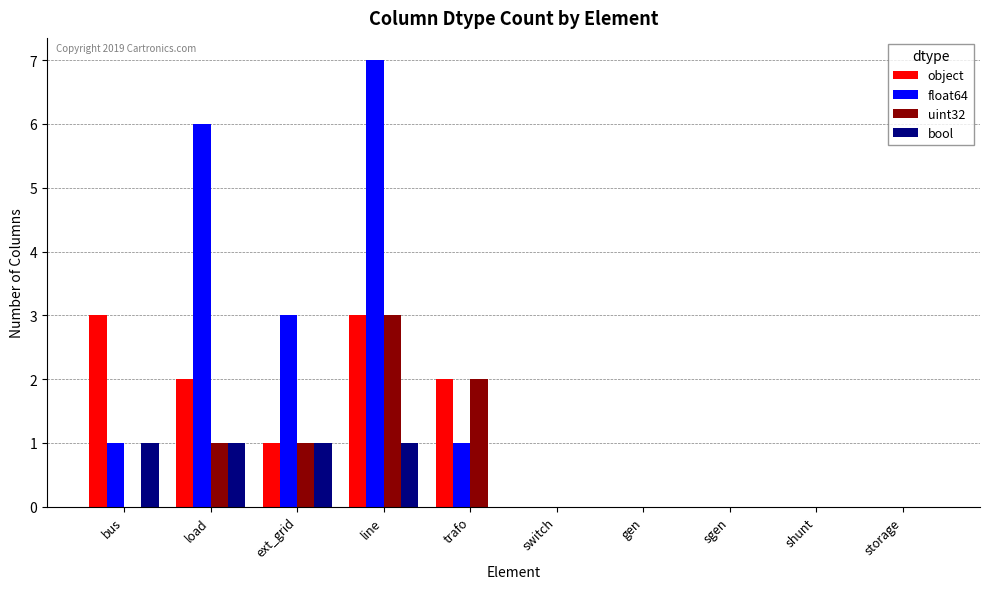

What is the greatest value displayed?

7